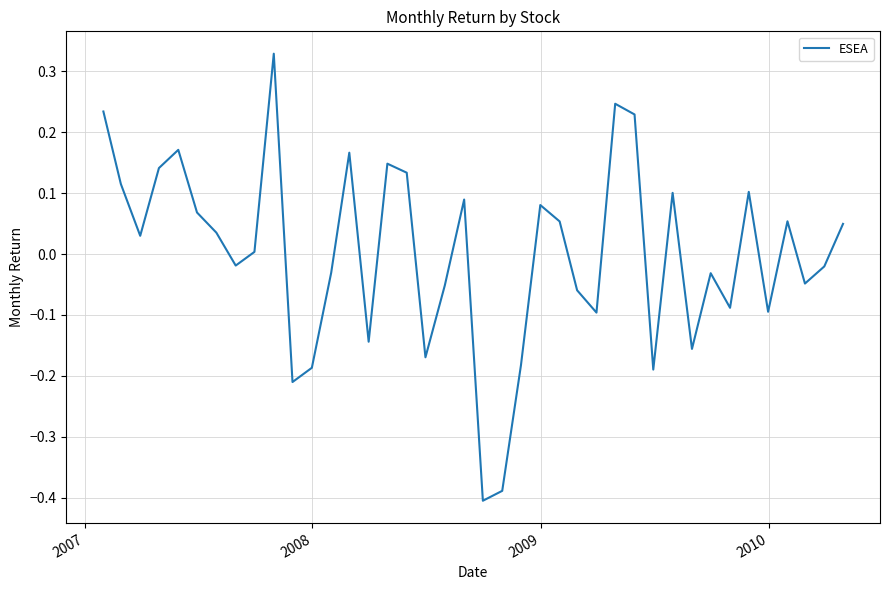

What is the difference between the maximum and minimum values?

0.7